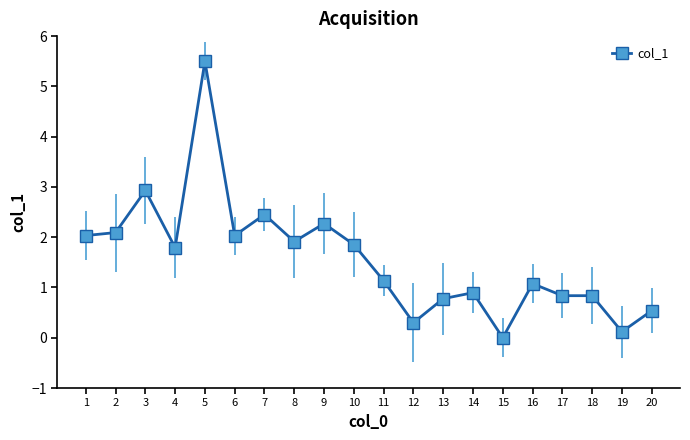

Which category has the highest value across all series?

5